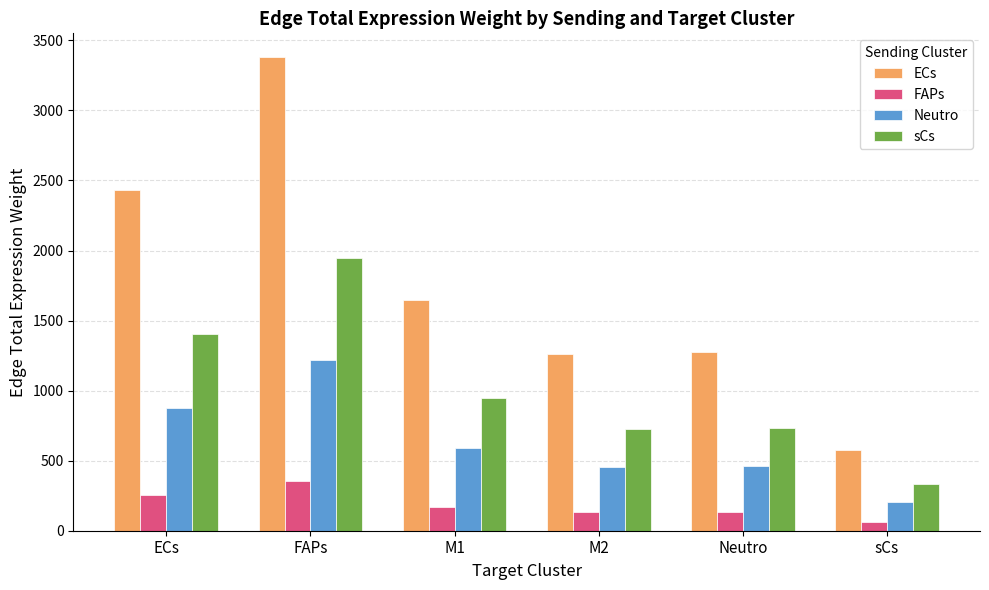

Does the chart contain any negative values?

No